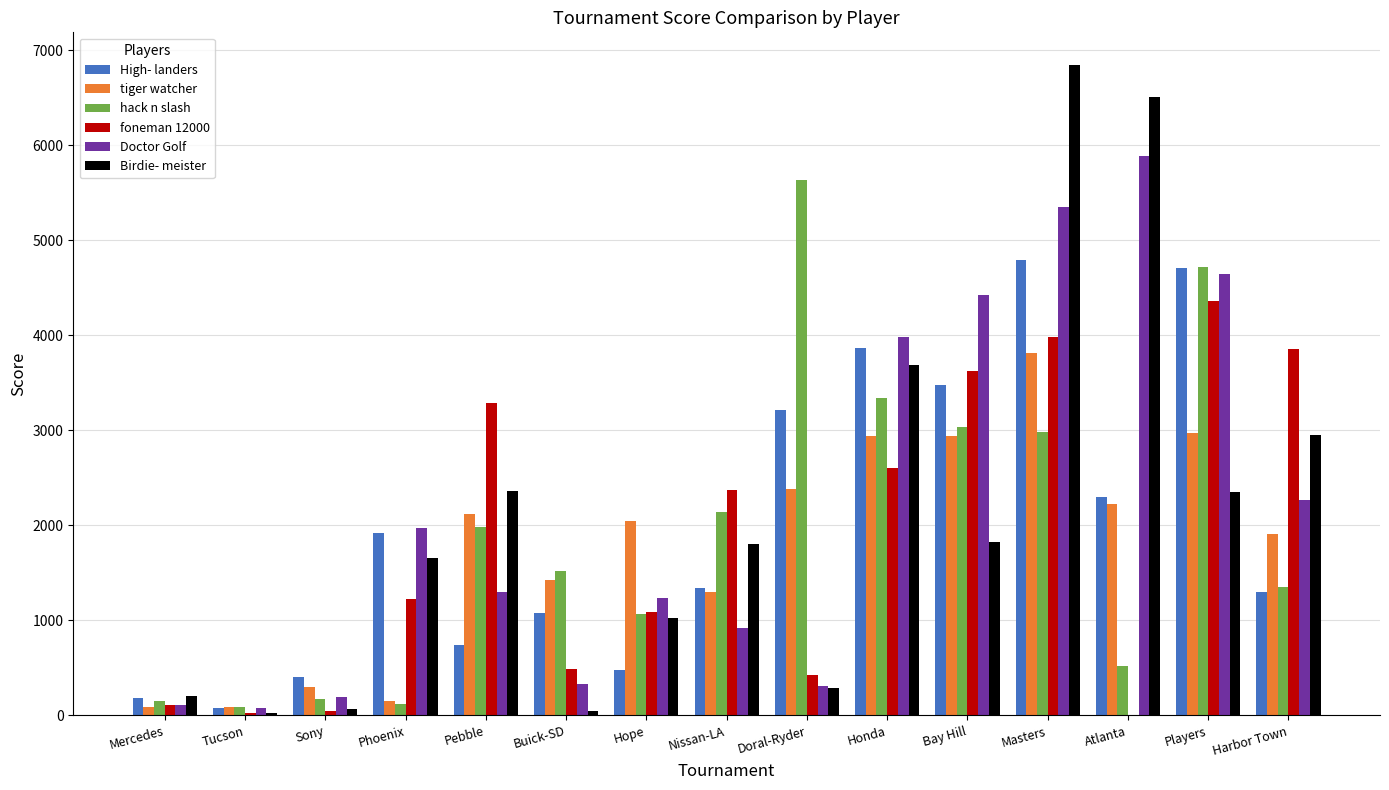

At which label does Birdie- meister reach its peak?

Masters